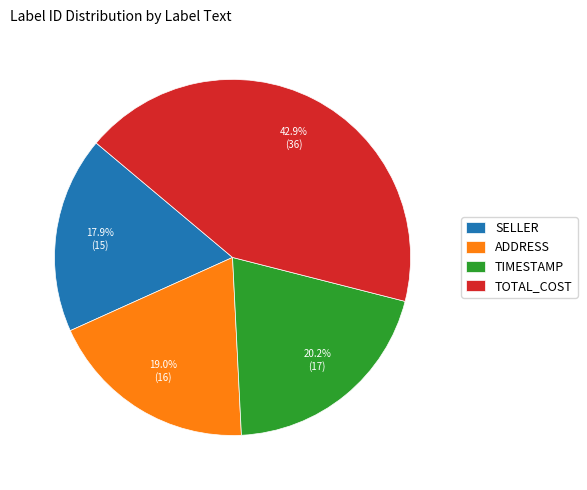

Is there a majority slice in this chart?

No